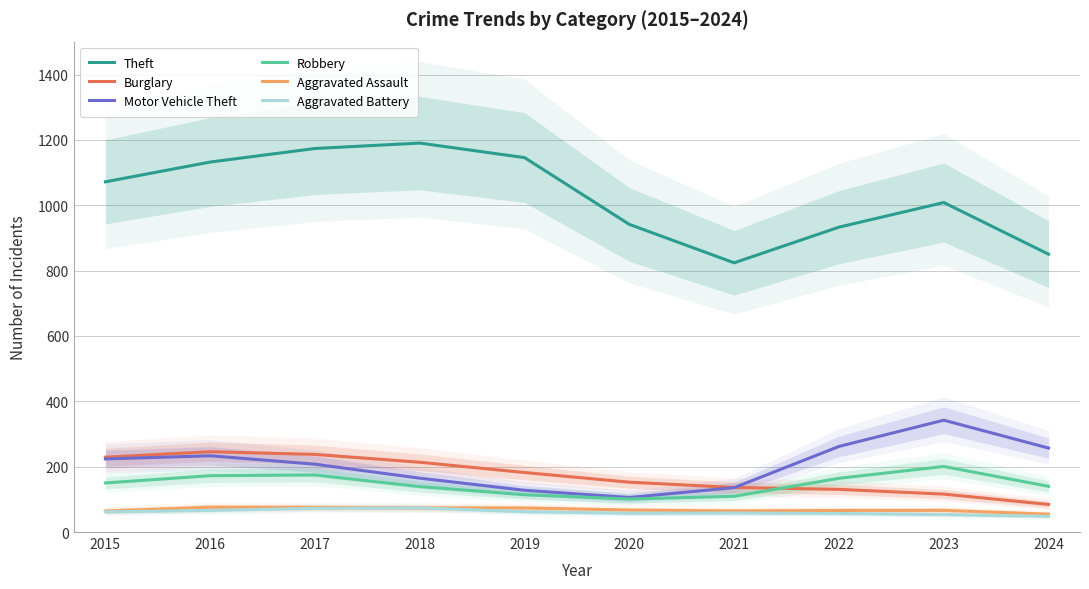

True or false: Robbery and Aggravated Battery cross at least once.

False